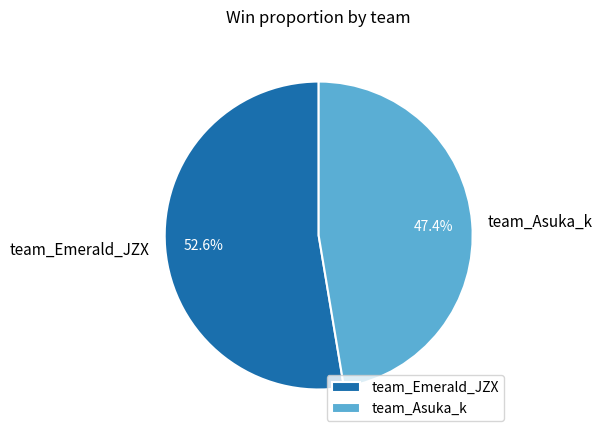

How many segments does this pie chart have?

2